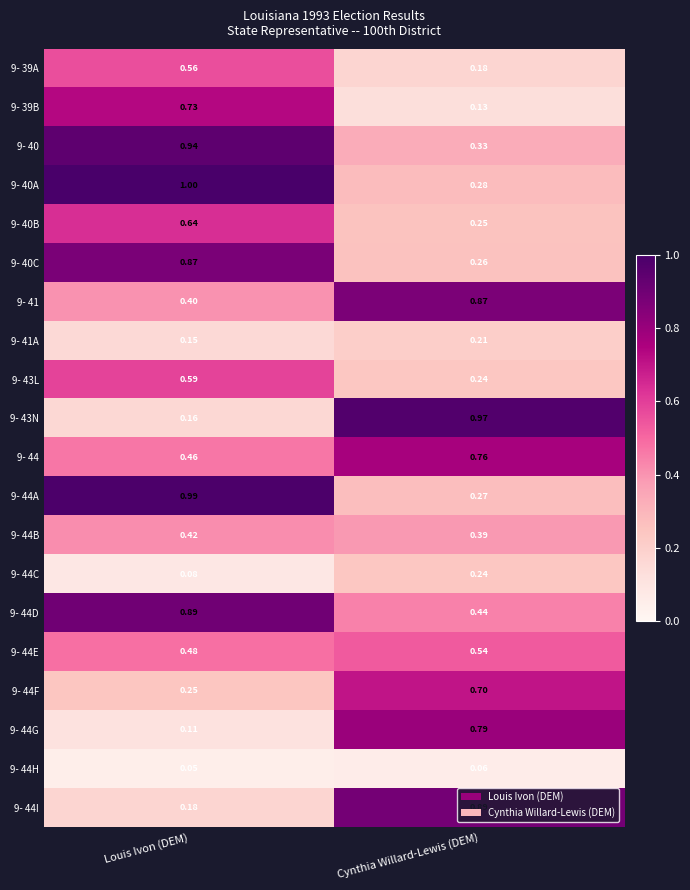

Where is 9- 44H nearest to the value 0?

Louis Ivon (DEM)